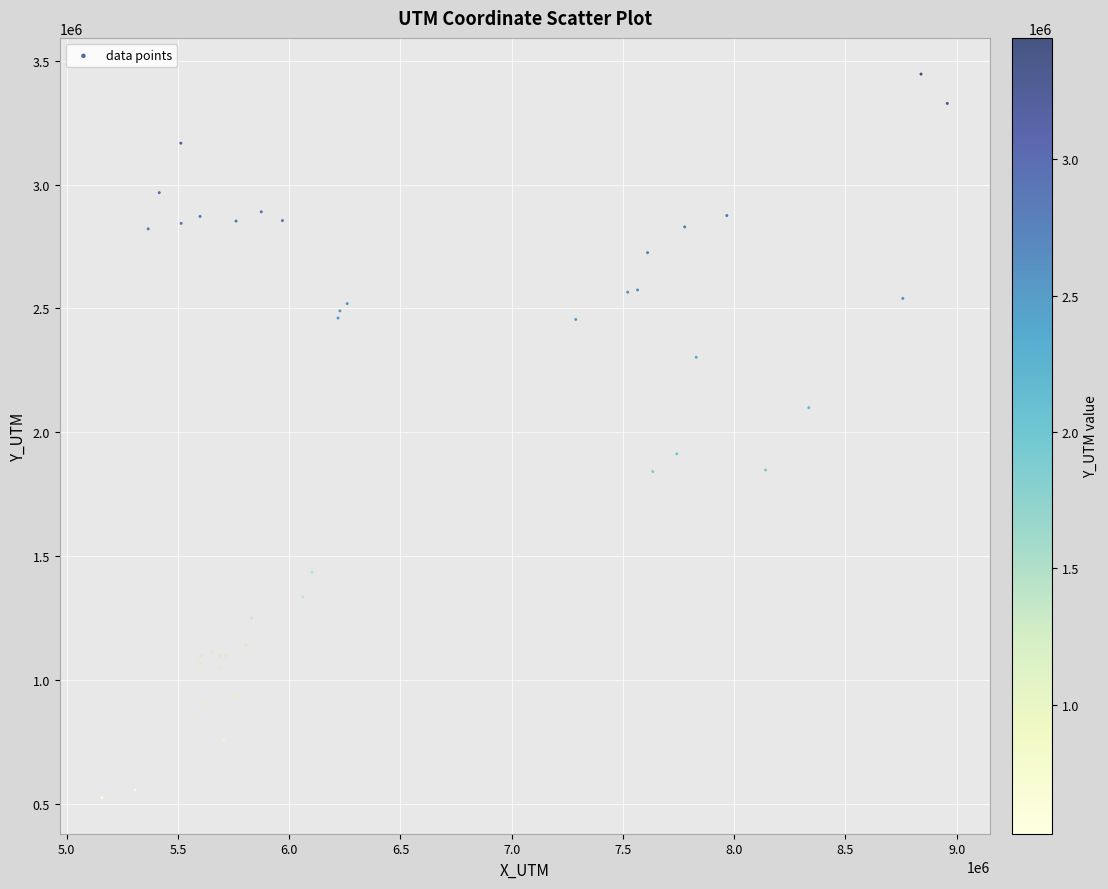

What Y value in the scatter plot is closest to 1986491?

1914054.3